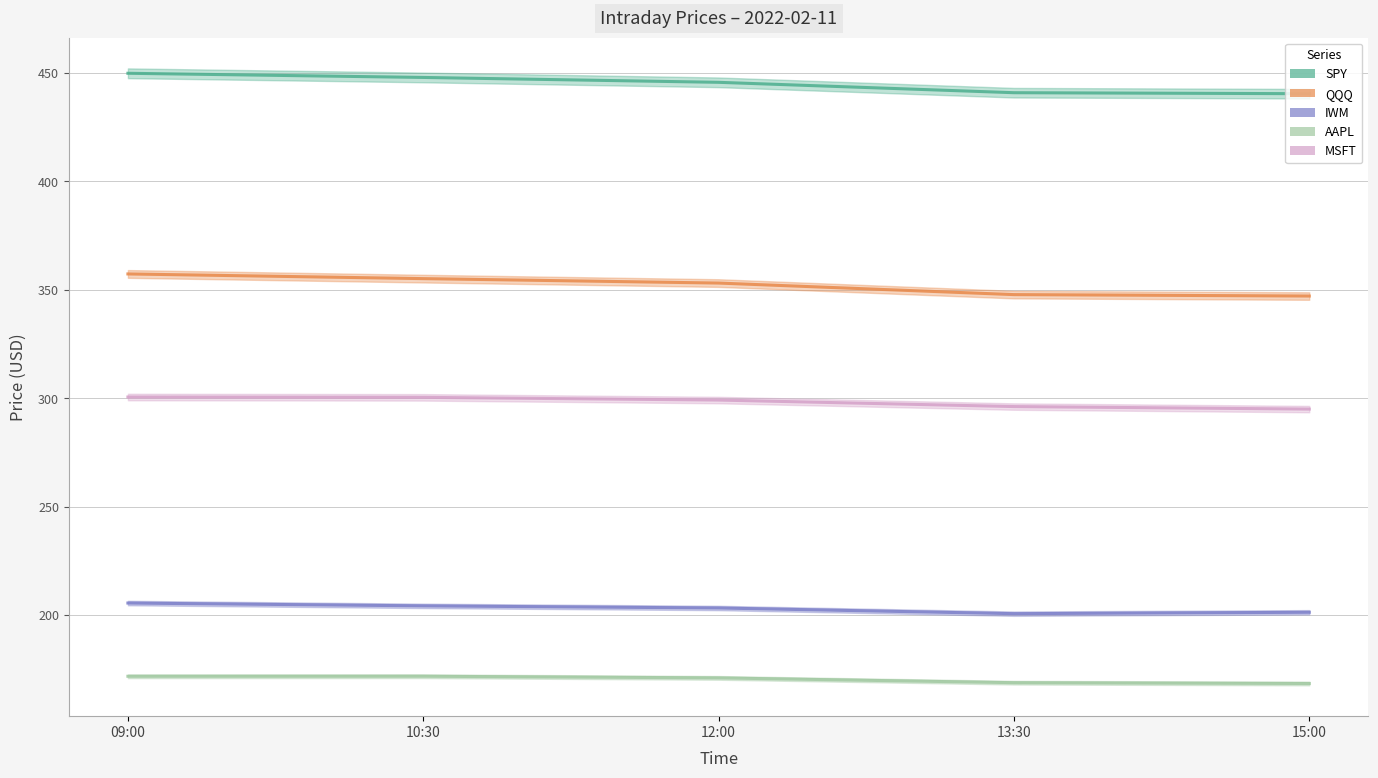

What is the smallest value displayed?

168.4